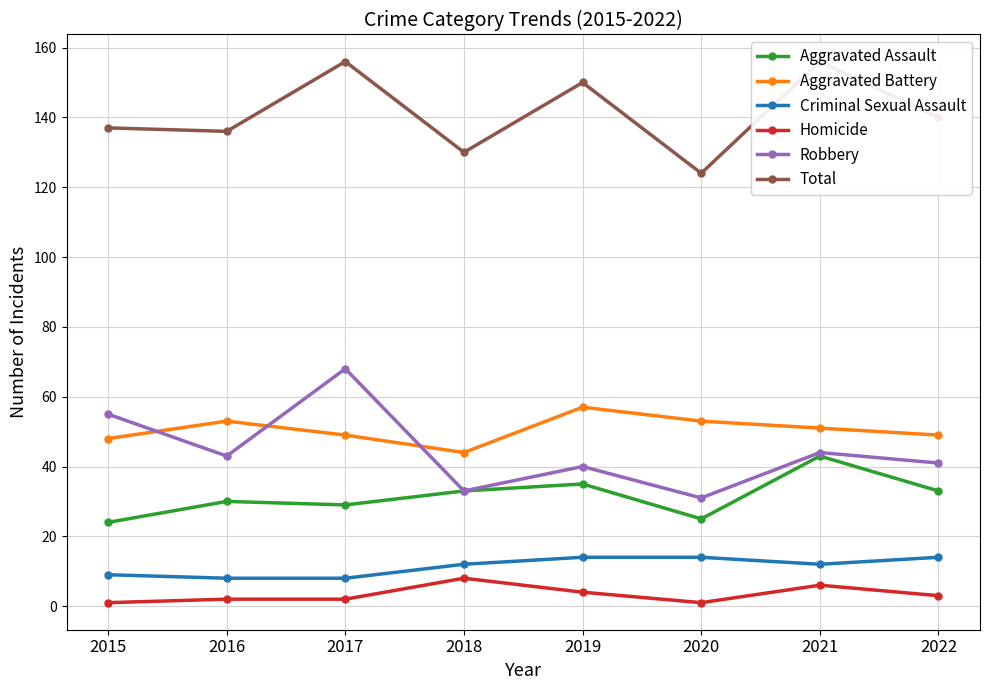

What is the greatest value displayed?

156